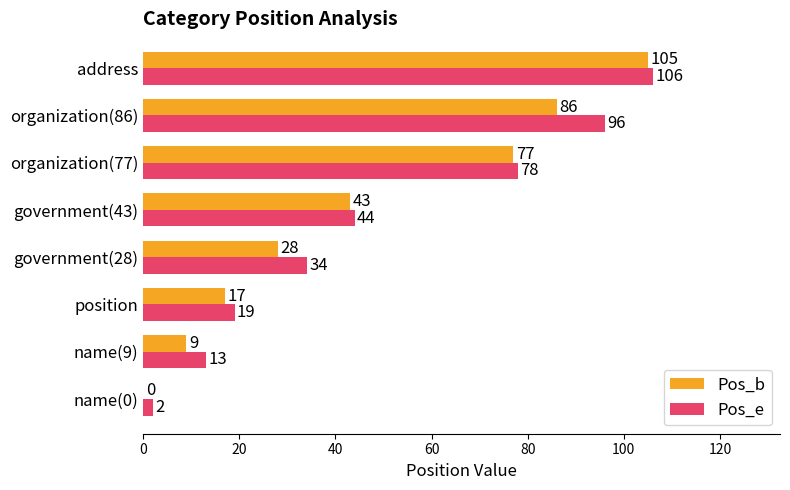

What is the sum of the Pos_b values at government(43) and address?

148